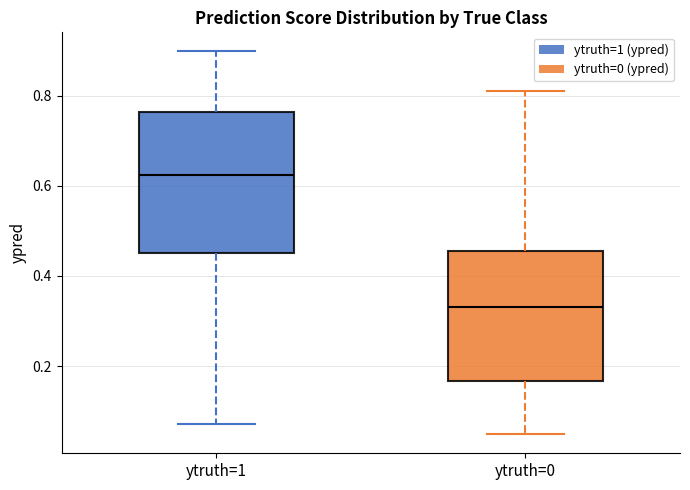

Reading left to right, transcribe this box plot: for each box, give where its median line is, the range the box spans, and where its two whiskers end, as read against the y-axis. The values are not printed on the chart, so give them approximately, as read against the axis.

ytruth=1: median 0.62, box 0.46 to 0.76, whiskers 0.08 to 0.90
ytruth=0: median 0.34, box 0.16 to 0.46, whiskers 0.04 to 0.82